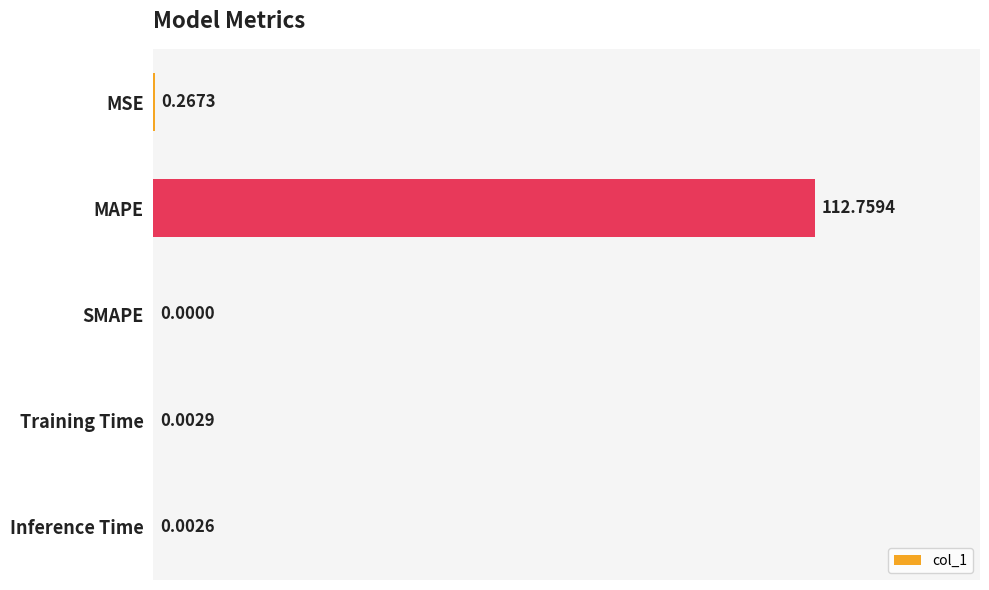

How many data points are above 0?

4